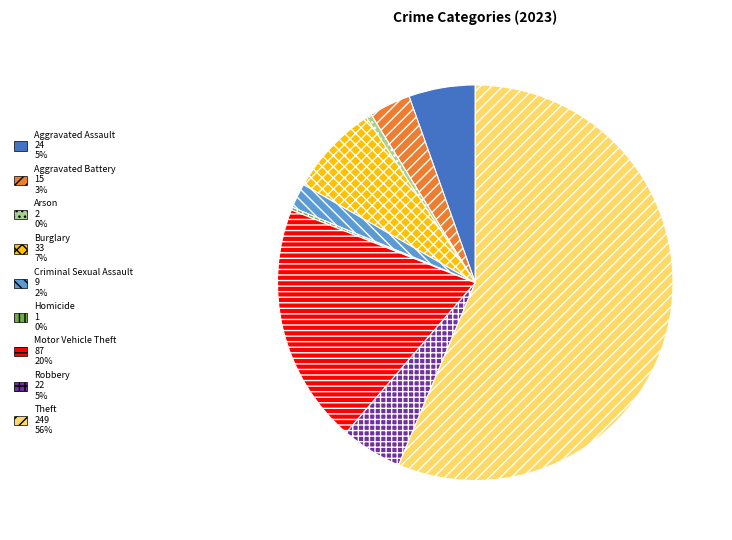

The Arson slice represents 0% of the pie. True or false?

True